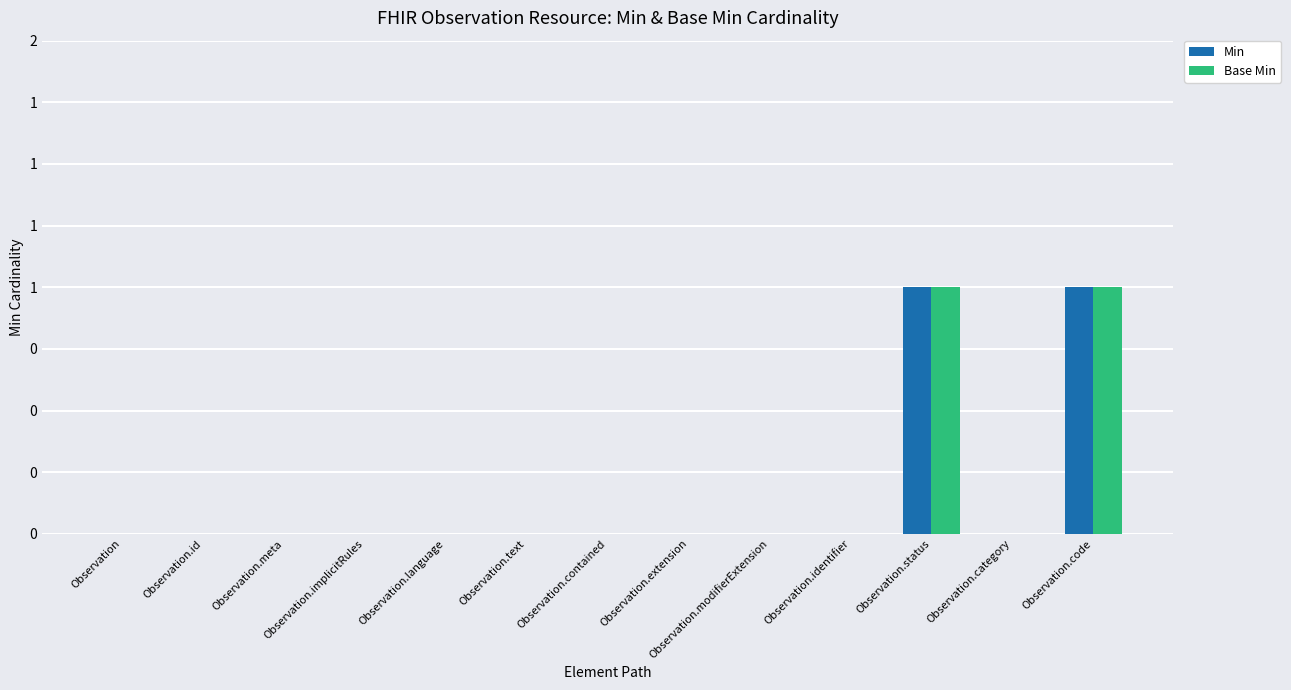

Does the chart contain stacked bars?

No